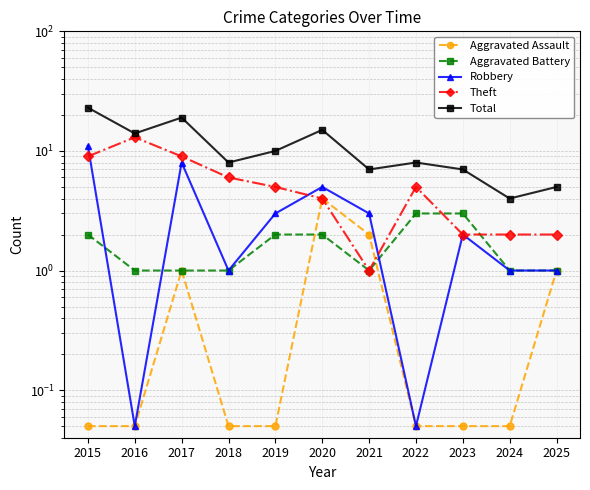

Which has a higher value, 2017 or 2025?

2017